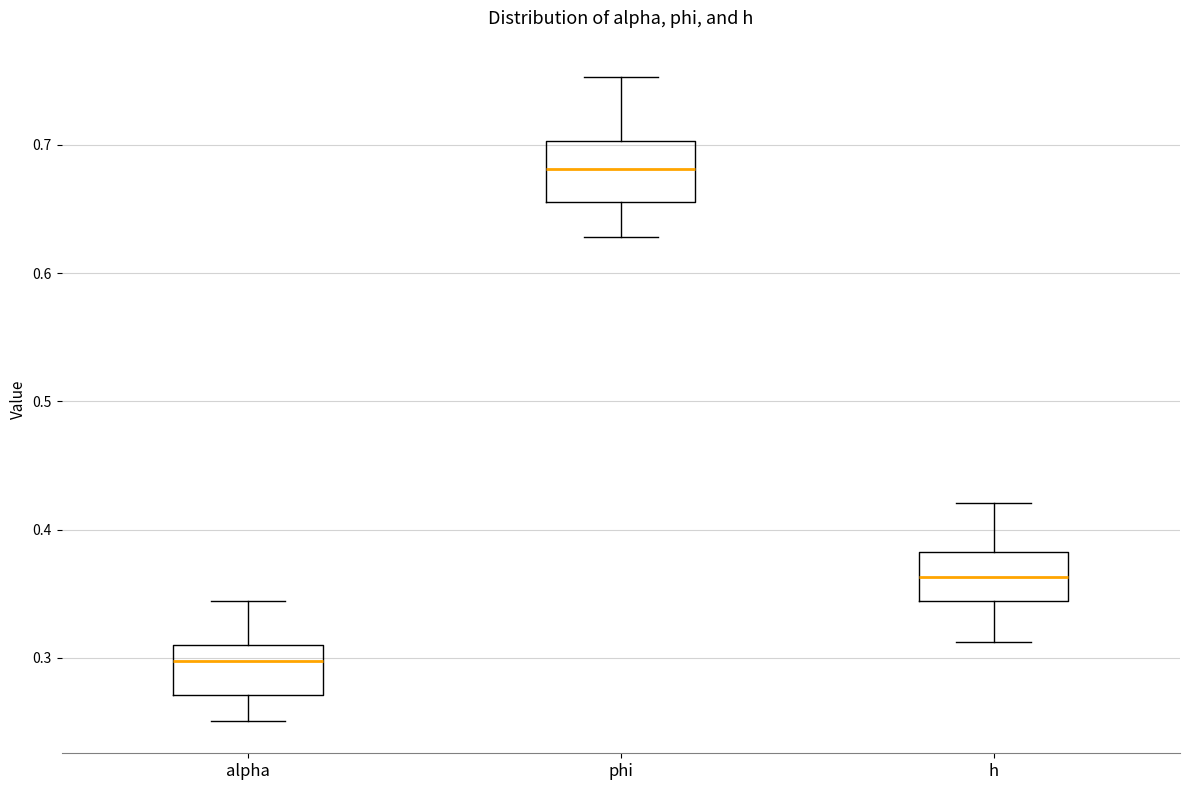

Reading left to right, read every box against the y-axis: the position of its median line, the range the box covers, and the ends of its whiskers. The values are not printed on the chart, so give them approximately, as read against the axis.

alpha: median 0.30, box 0.27 to 0.31, whiskers 0.25 to 0.34
phi: median 0.68, box 0.66 to 0.70, whiskers 0.63 to 0.75
h: median 0.36, box 0.34 to 0.38, whiskers 0.31 to 0.42